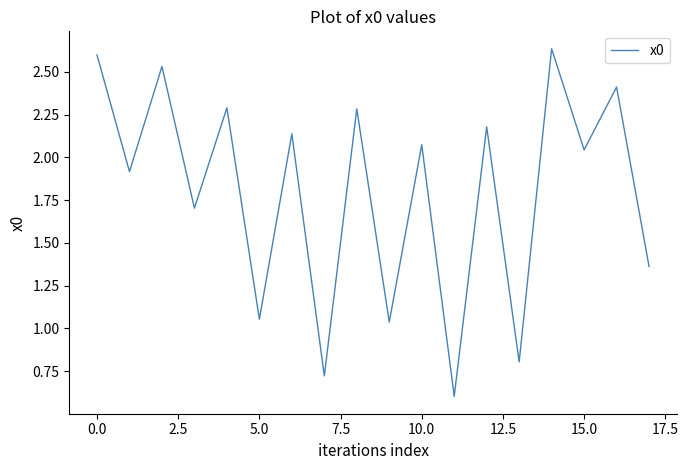

What is the minimum value shown in the chart?

0.6